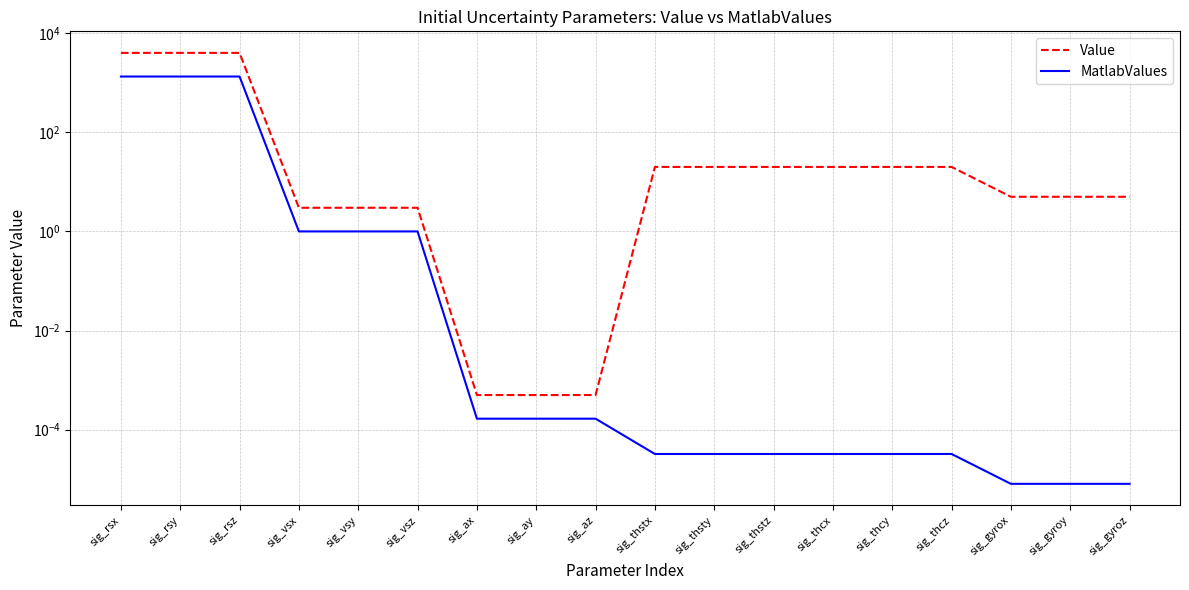

Which series changed the most between sig_rsy and sig_thstx?

Value